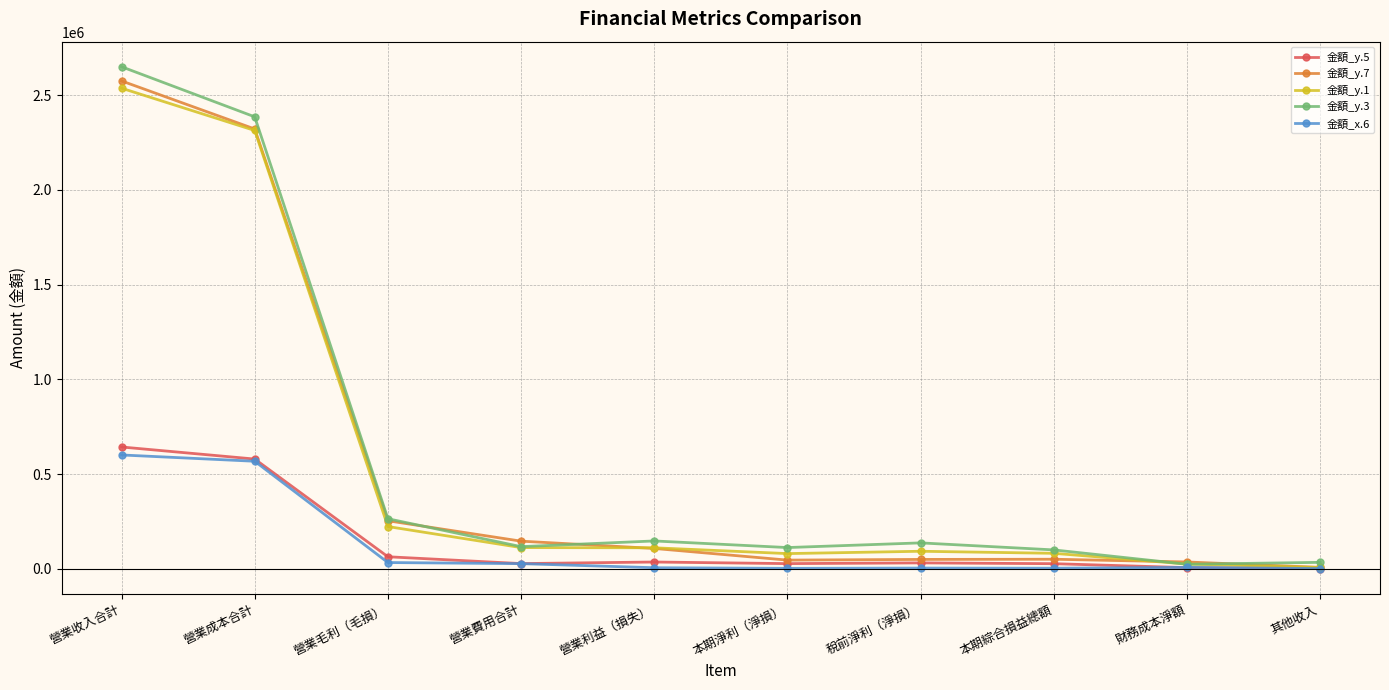

True or false: 金額_y.7 and 金額_y.1 cross at least once.

True